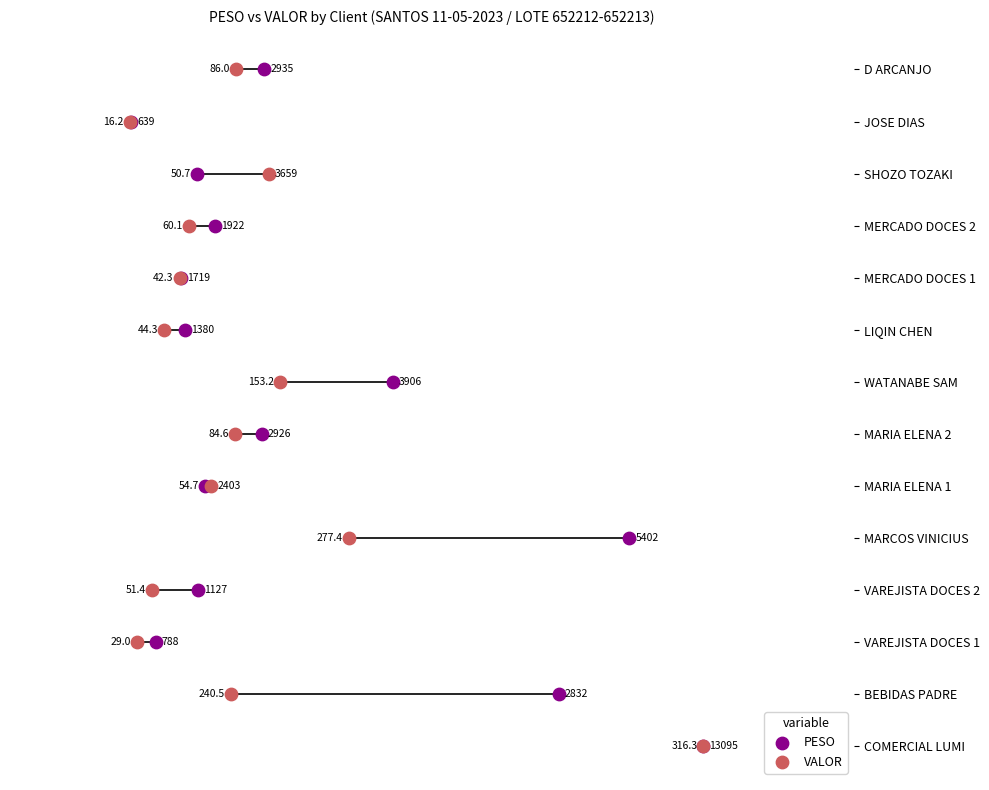

What are all the series names shown in the legend?

PESO, VALOR